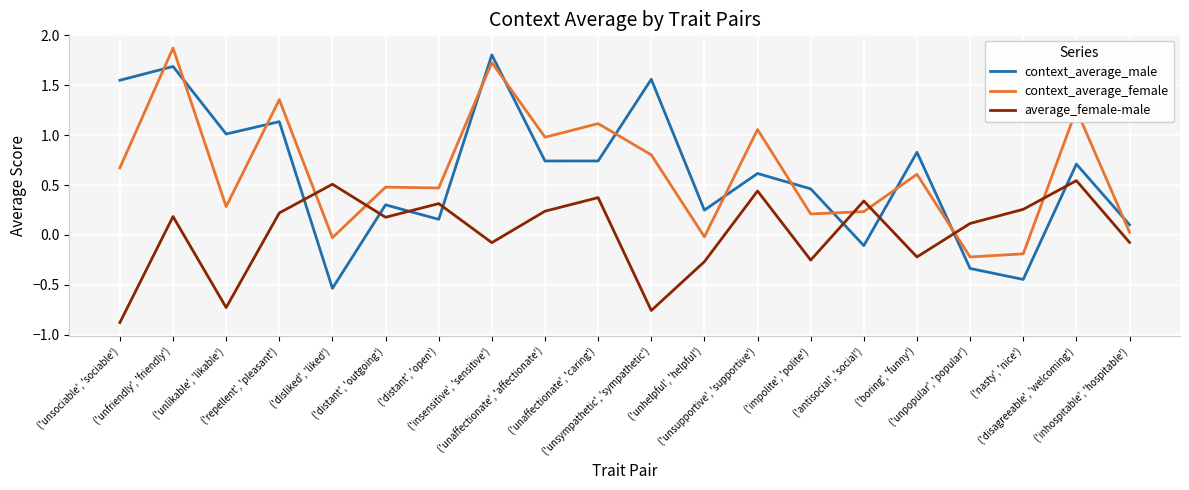

Which series ends up on top after the final intersection of context_average_female and average_female-male?

context_average_female